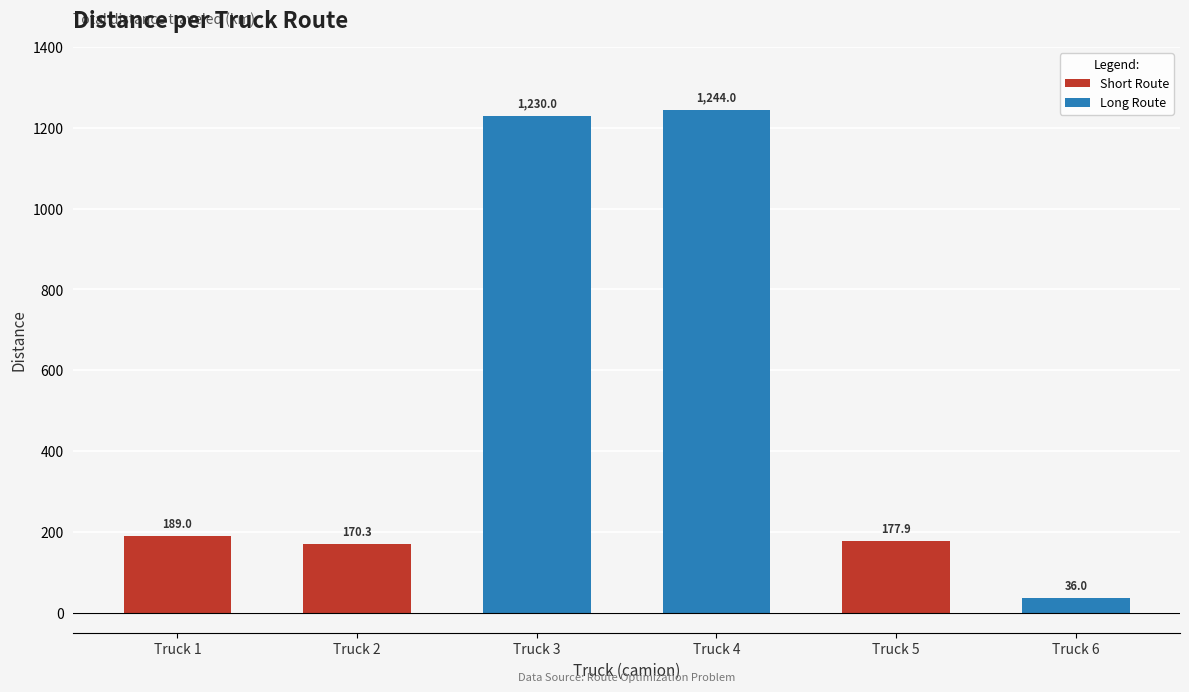

Approximately how many times larger is the value at Truck 5 compared to Truck 3?

0.1